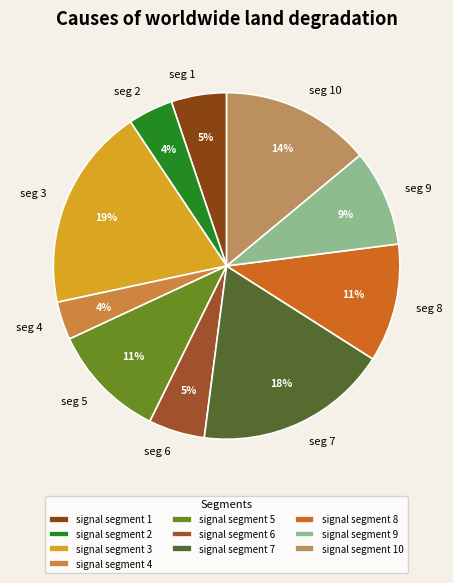

How many segments does this pie chart have?

10